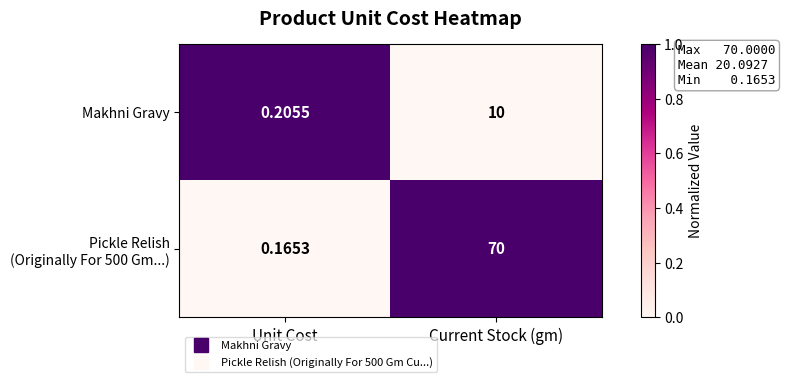

At which category is the sum across all series the highest?

Current Stock (gm)